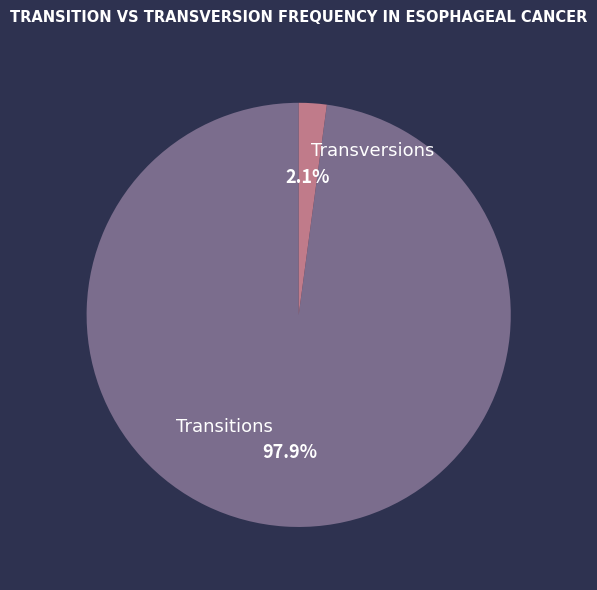

Is there a majority slice in this chart?

Yes